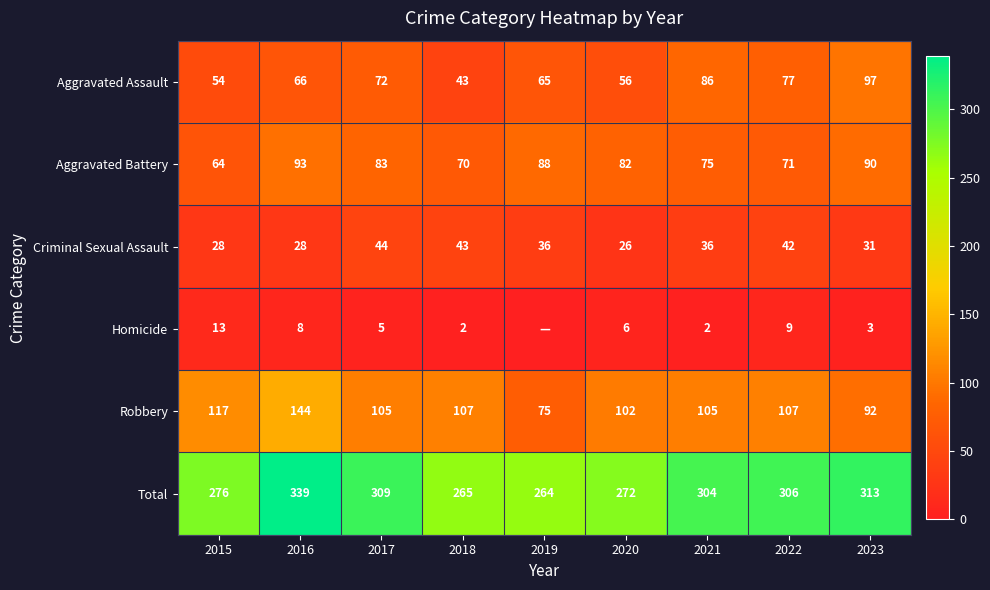

Where does the Total series first go above 304?

2016